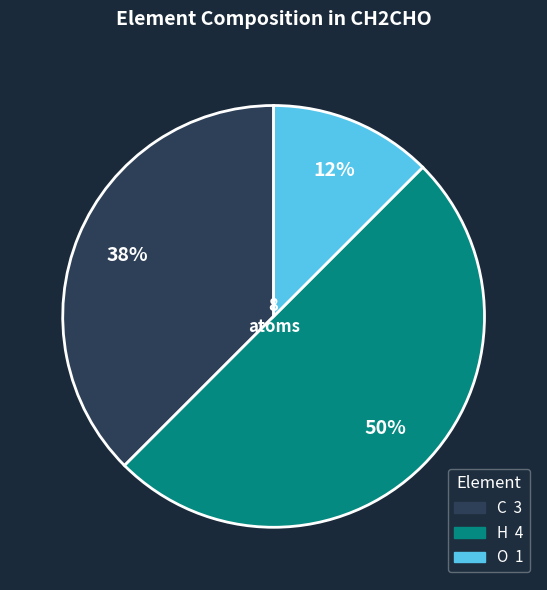

To the nearest percent, what is the average slice percentage?

33%